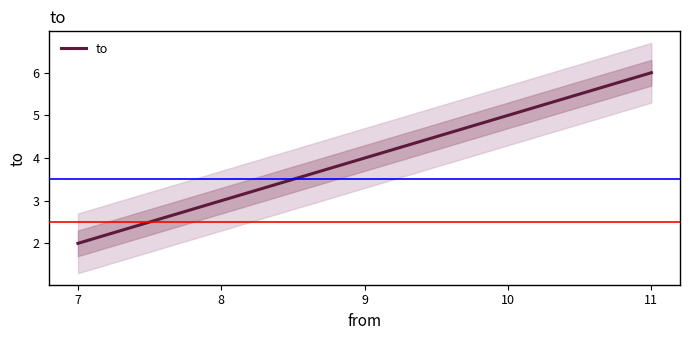

What is the value of the 3rd point from the left?

4